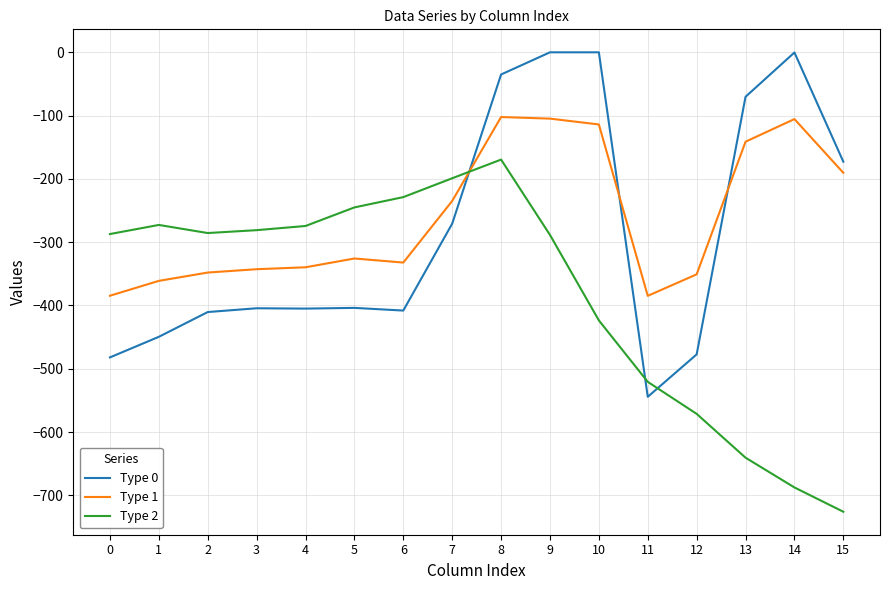

Between 5 and 12, which series saw the biggest shift?

Type 2